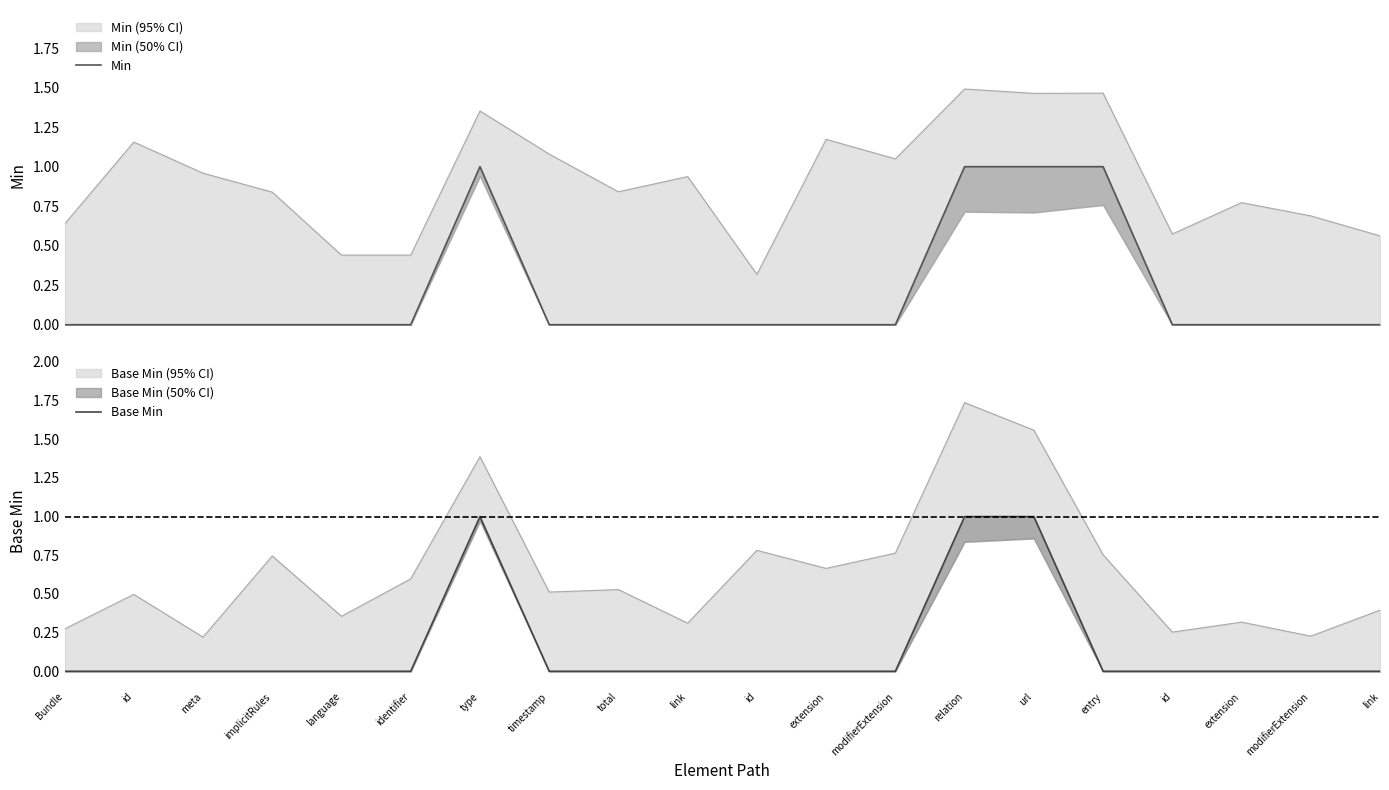

In Base Min, how many points are higher than both neighbors (excluding endpoints)?

1